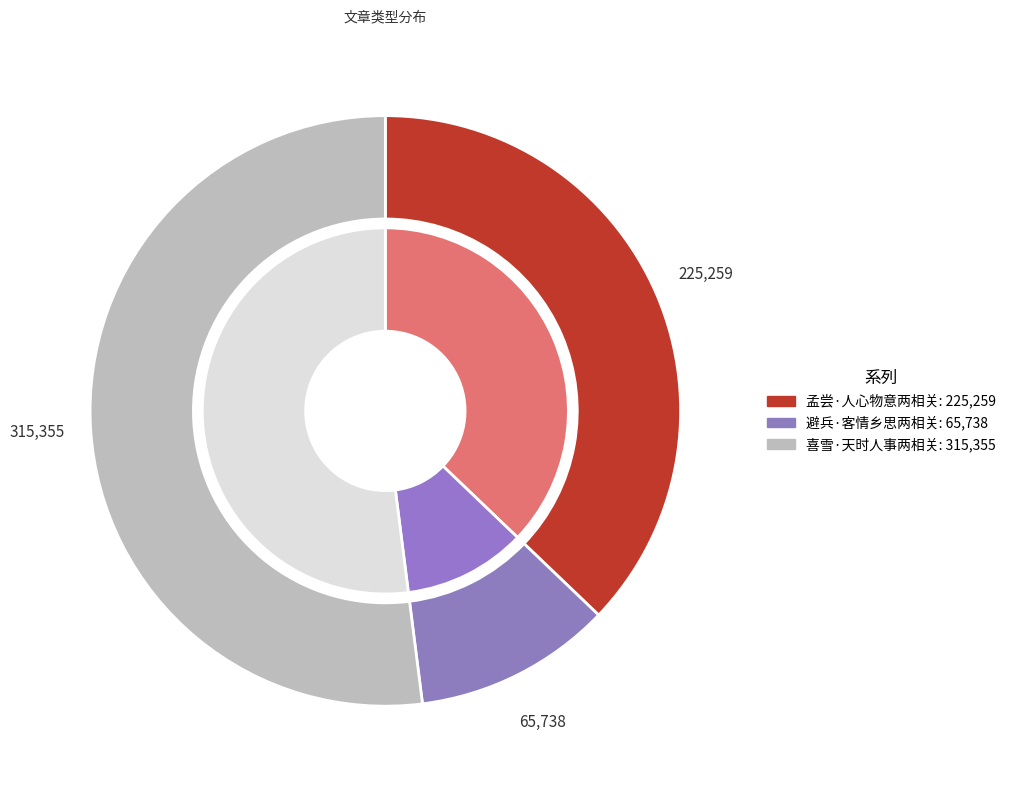

Rank the categories by value from lowest to highest.

避兵·客情乡思两相关, 孟尝·人心物意两相关, 喜雪·天时人事两相关